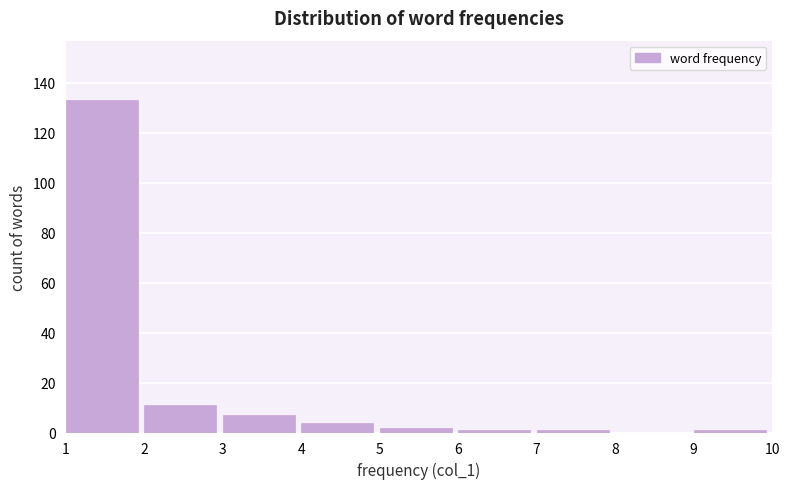

Over which range of the x-axis is the bar tallest?

1 to 2